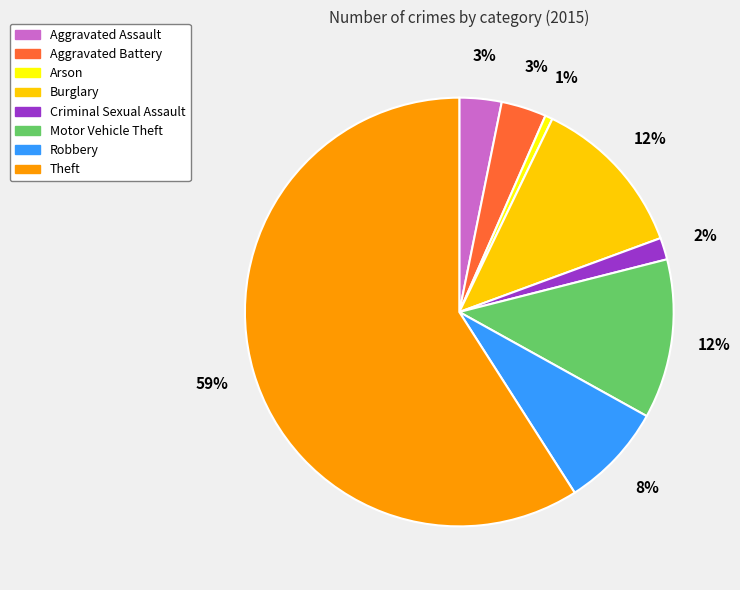

To the nearest percent, what portion does Burglary represent?

12%